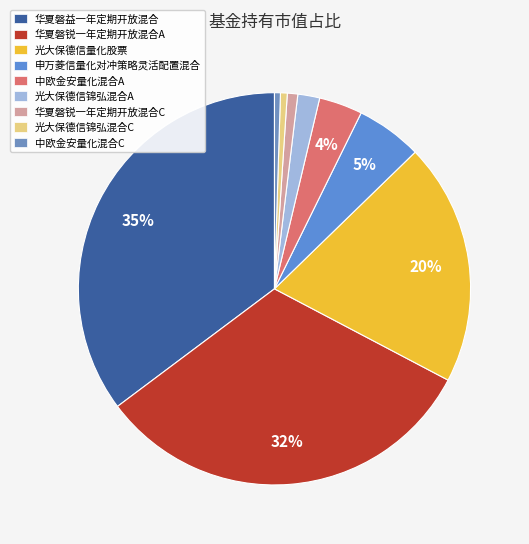

To the nearest percent, what is the combined percentage of 中欧金安量化混合C and 华夏磐锐一年定期开放混合C?

1%